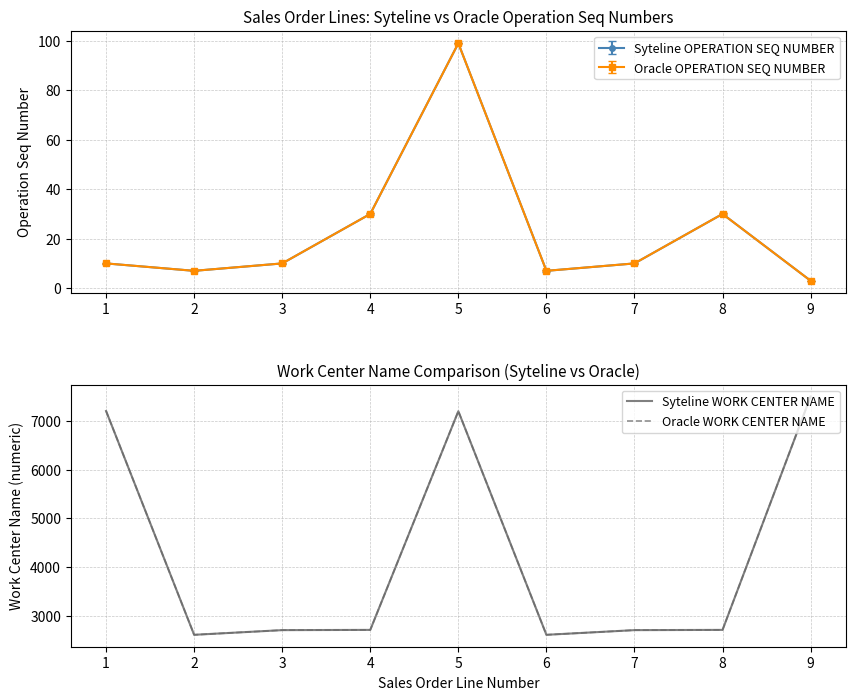

How many data points does each series have?

9